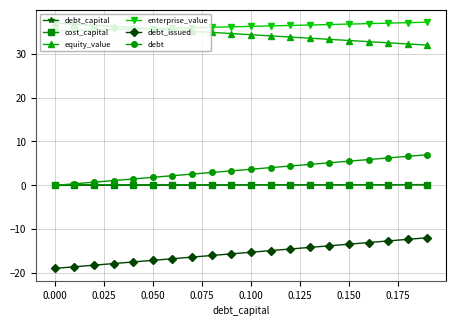

What is the maximum value shown in the chart?

37.2